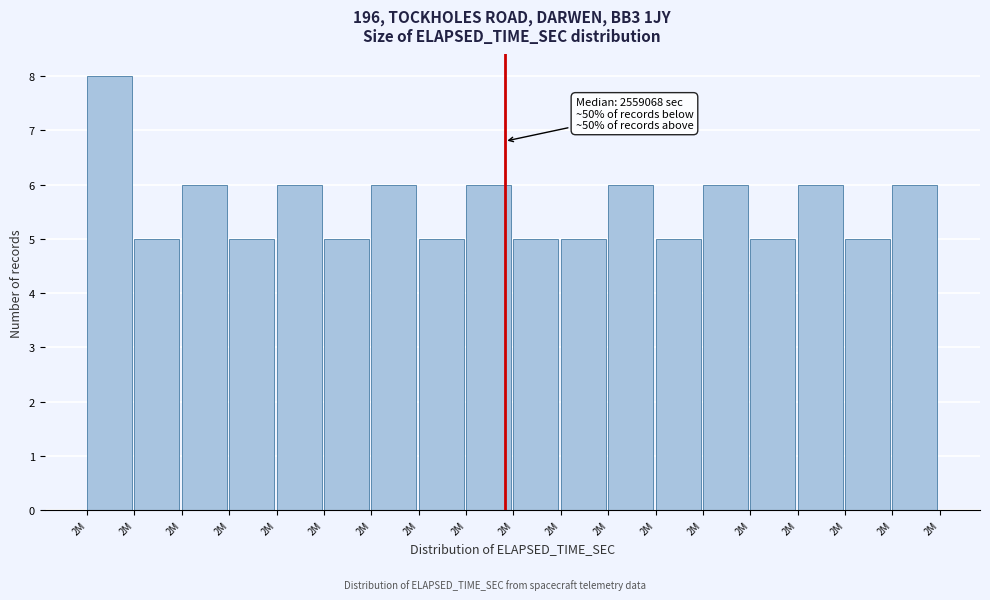

Are the bars horizontal?

No